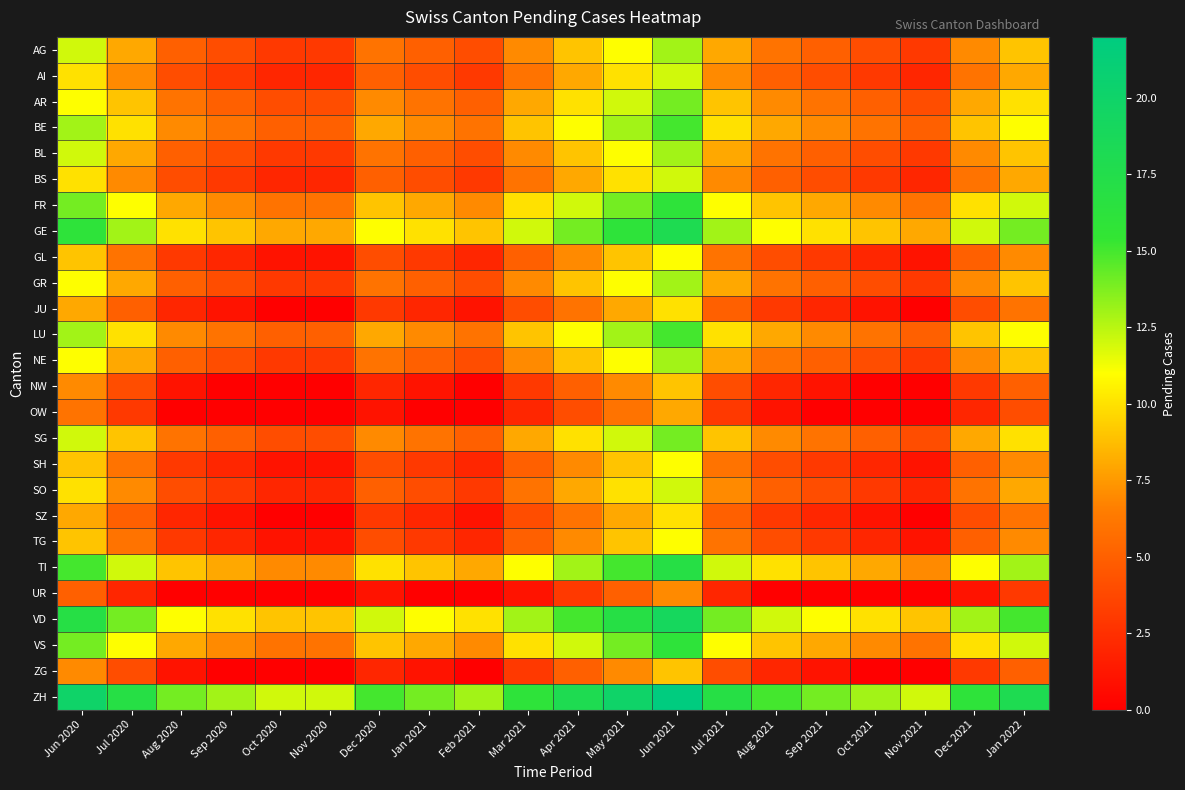

At which category does the chart reach its minimum across all series?

Oct 2020